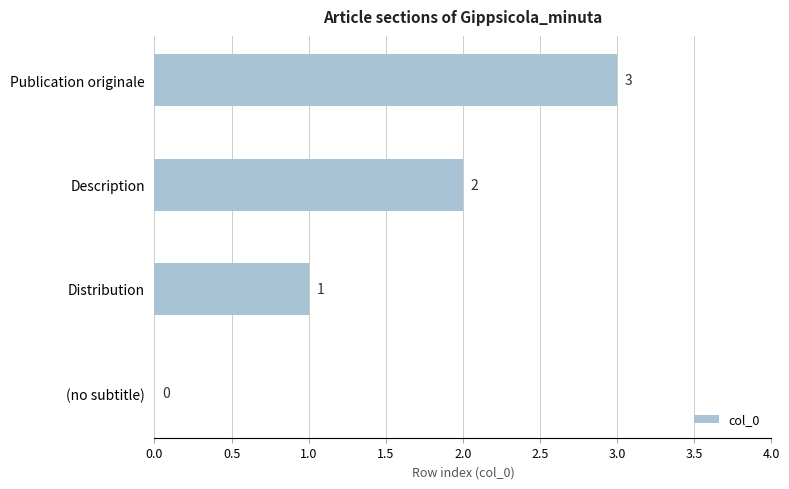

At which category does the chart reach its peak across all series?

Publication originale